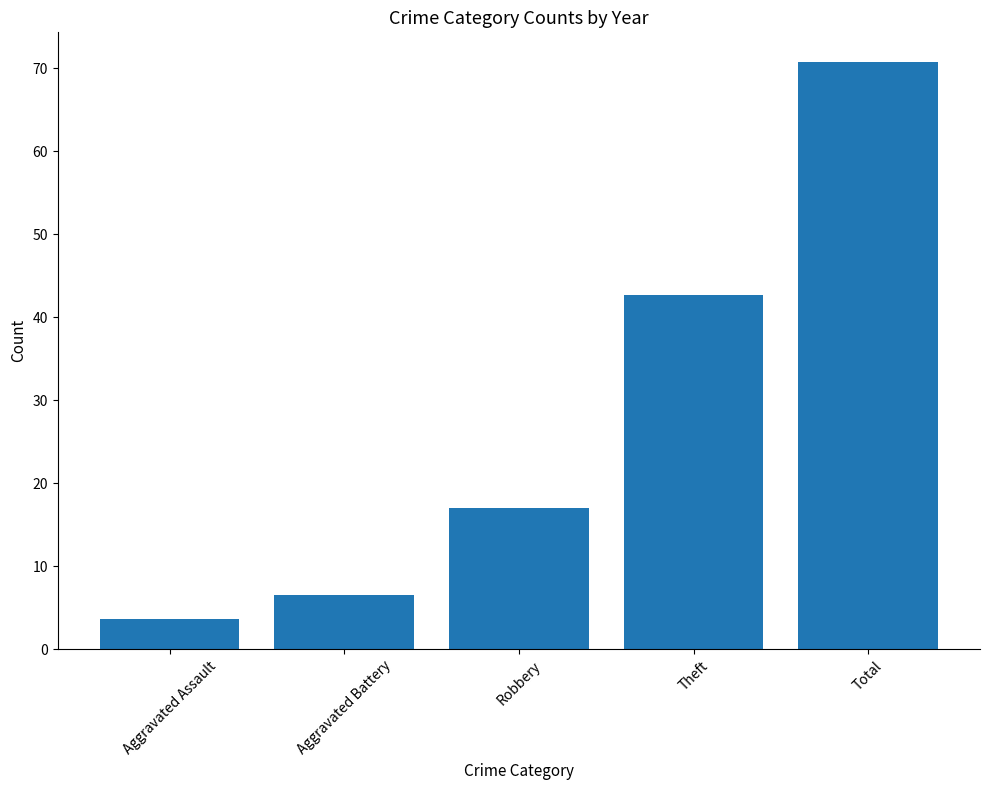

What is the ratio of the value at Theft to the value at Aggravated Assault?

11.6